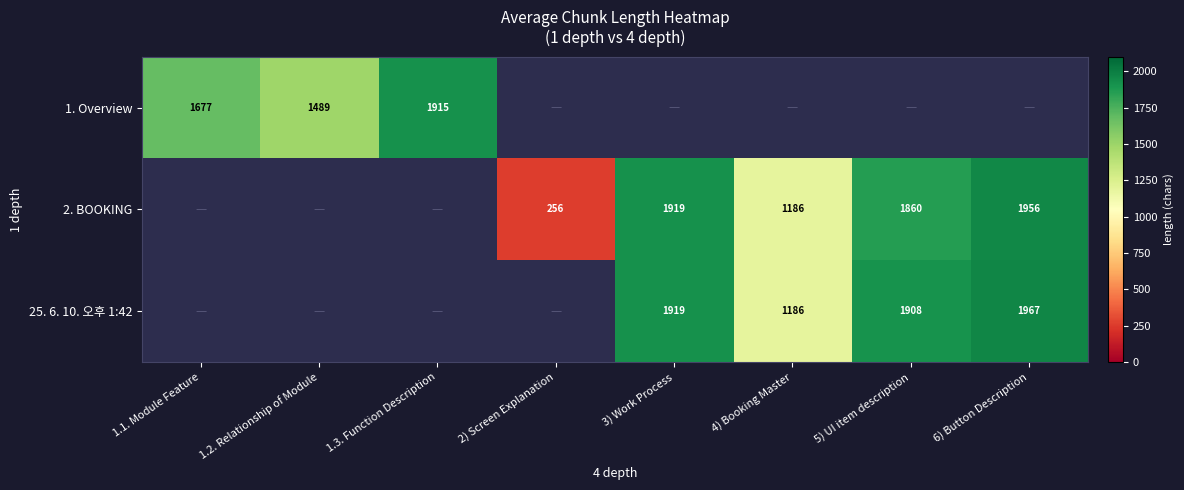

True or false: 1. Overview has a value of 577 at 1.2. Relationship of Module.

False